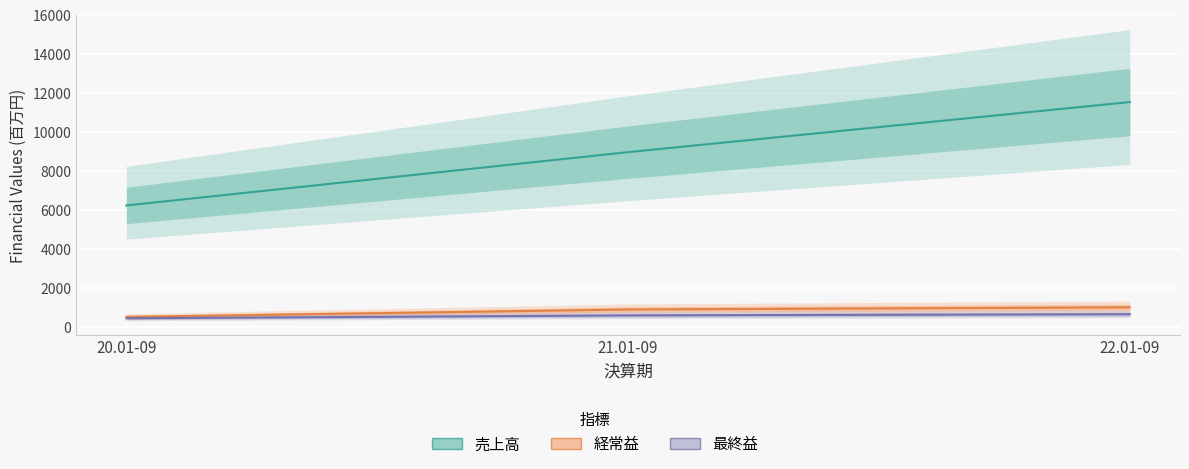

Which series changed the most between 20.01-09 and 21.01-09?

売上高